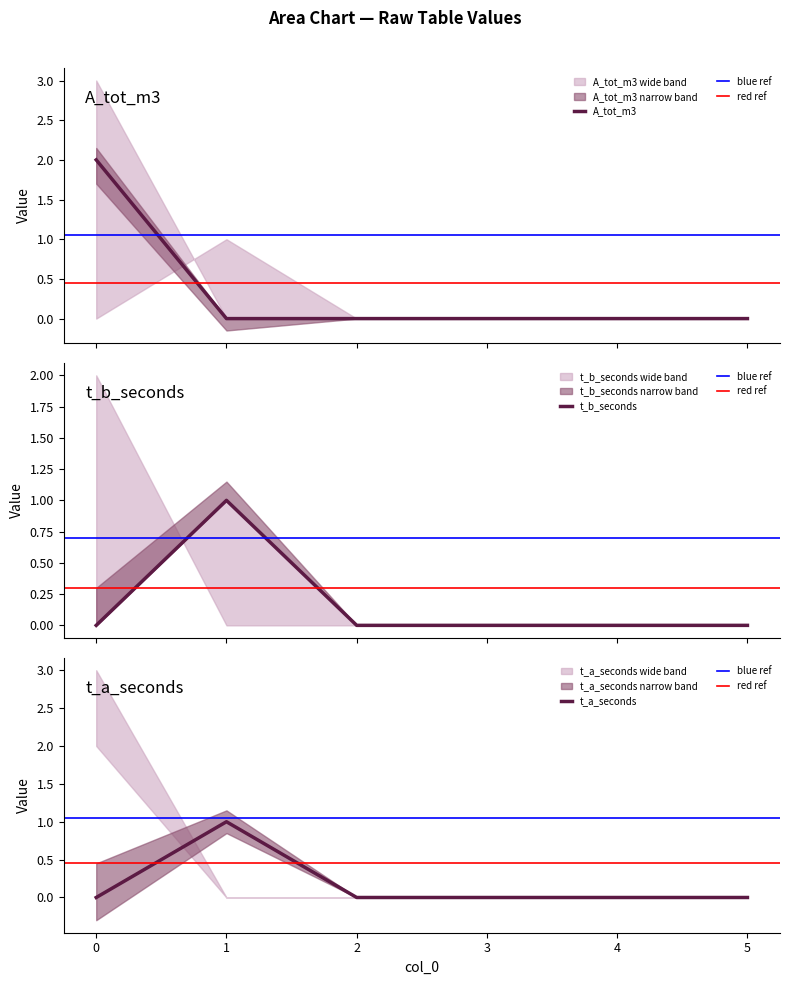

Reading left to right, extract all data points from this chart.

t_a_seconds: 0	1	0	0	0	0
t_b_seconds: 0	1	0	0	0	0
A_tot_m3: 2	0	0	0	0	0